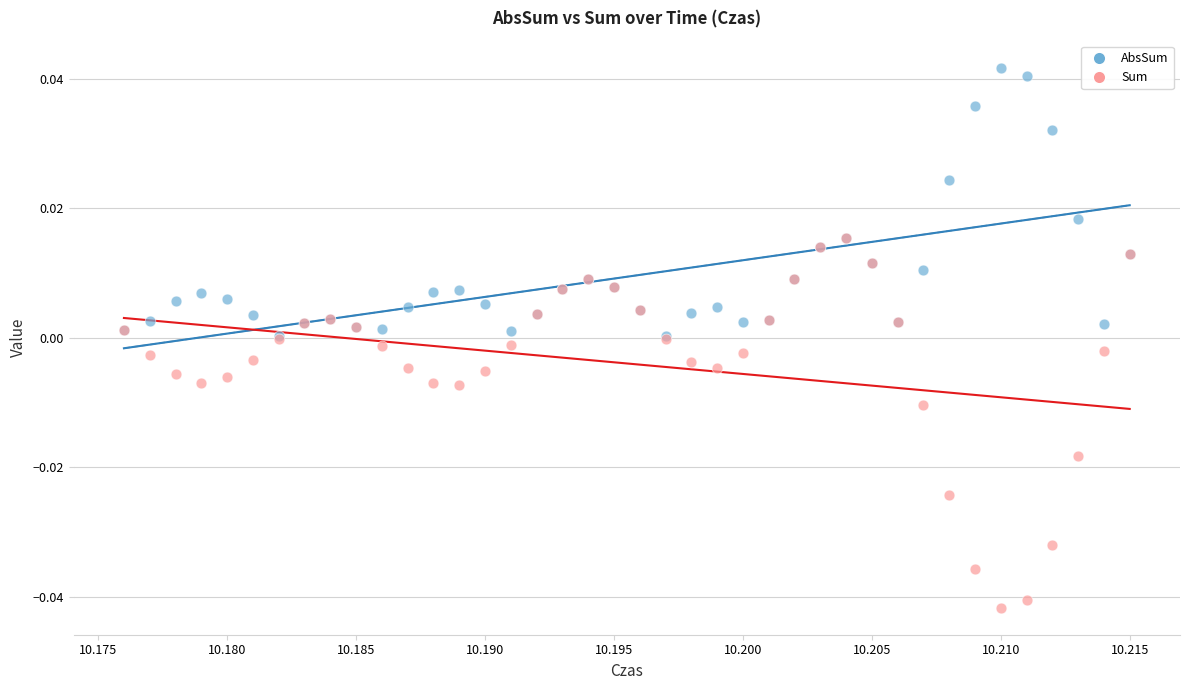

What are all the series names shown in the legend?

AbsSum, Sum